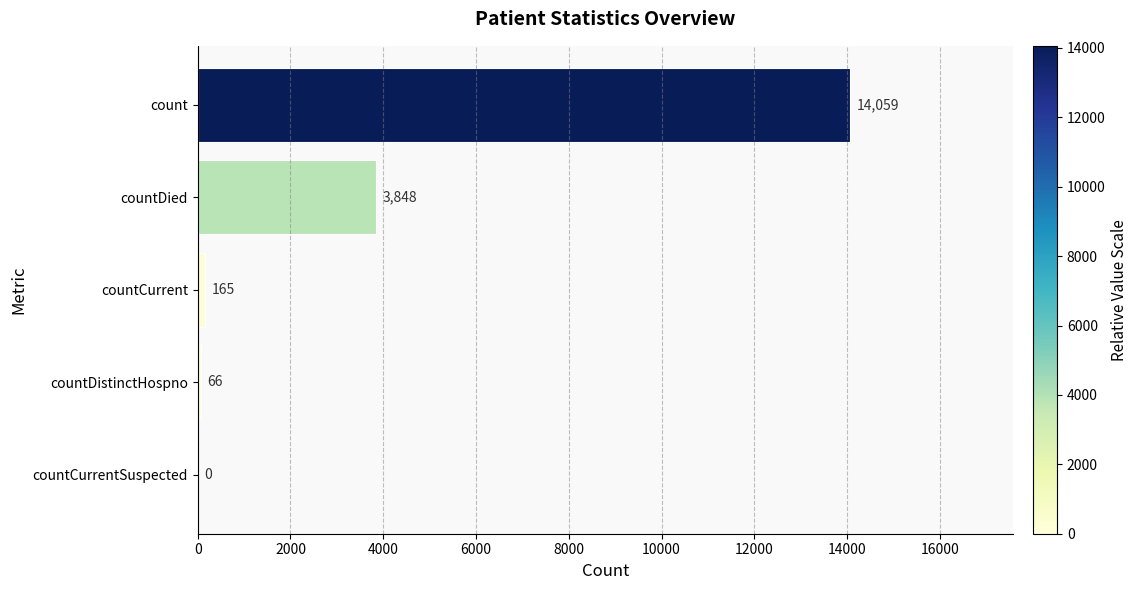

Are the bars horizontal?

Yes